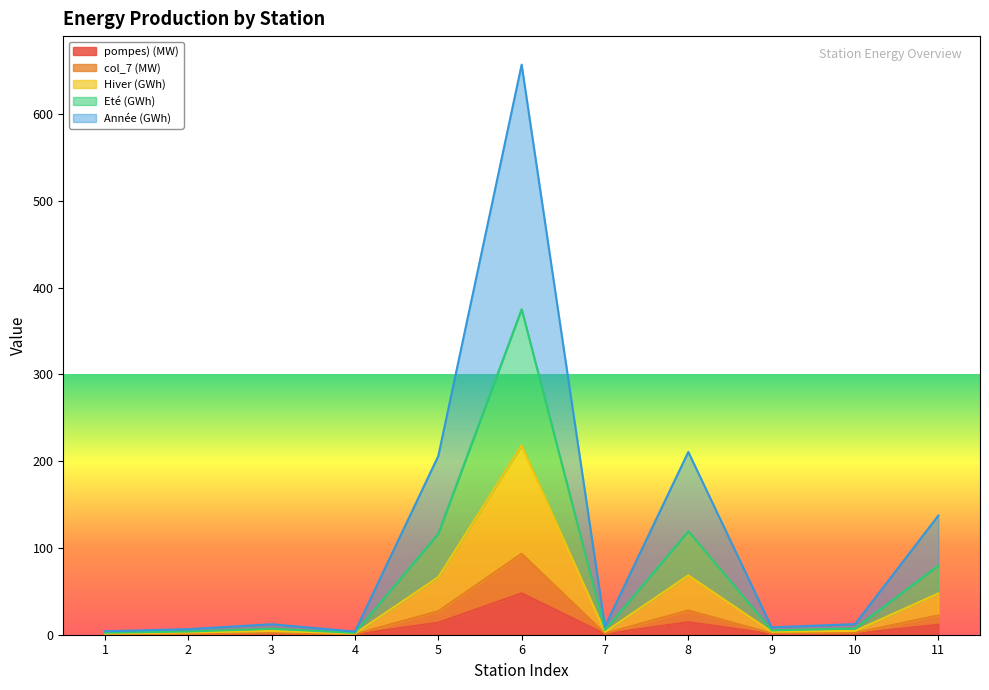

At which category is the sum across all series the highest?

6